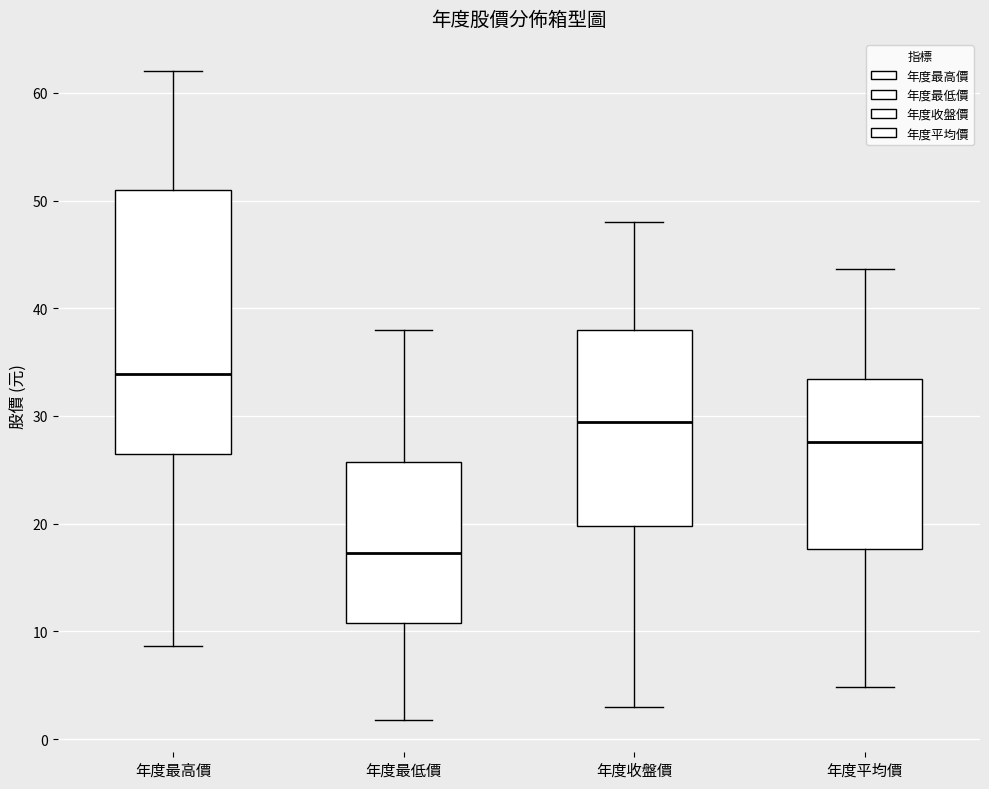

Reading left to right, transcribe this box plot: for each box, give where its median line is, the range the box spans, and where its two whiskers end, as read against the y-axis. The values are not printed on the chart, so give them approximately, as read against the axis.

年度最高價: median 34, box 26 to 51, whiskers 9 to 62
年度最低價: median 17, box 11 to 26, whiskers 2 to 38
年度收盤價: median 29, box 20 to 38, whiskers 3 to 48
年度平均價: median 28, box 18 to 33, whiskers 5 to 44